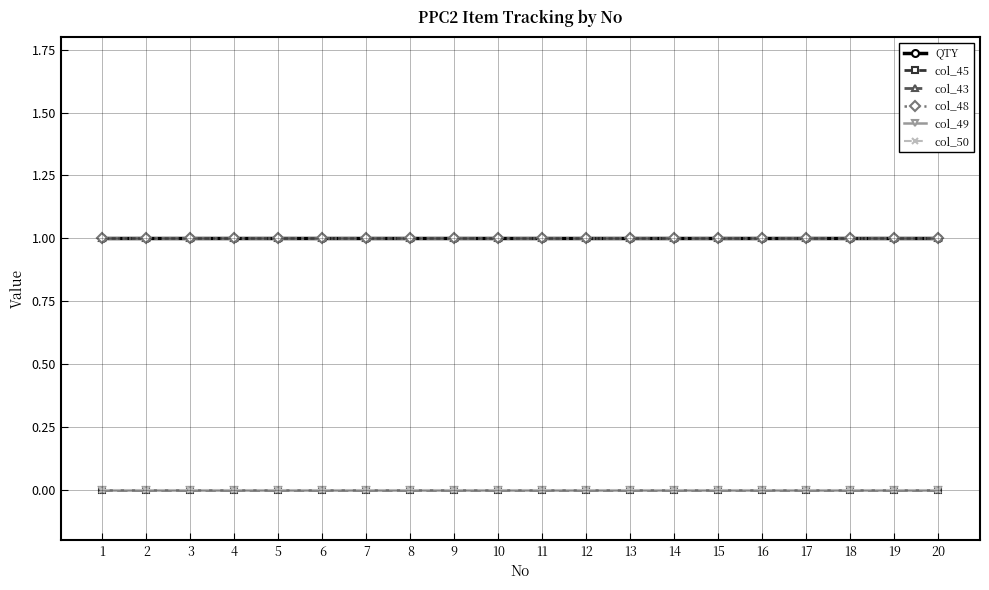

What is the value of the col_48 point at the 4th from the left?

1